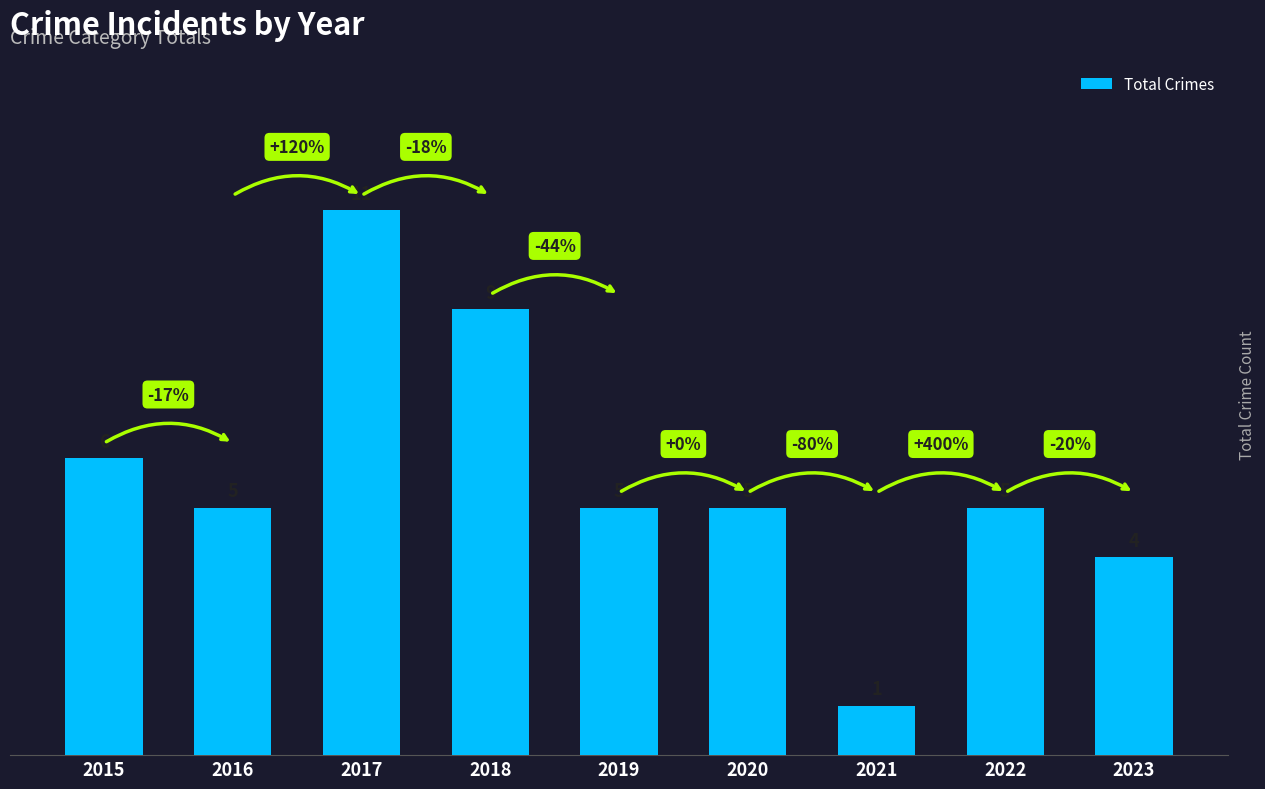

What is the change in value from 2015 to 2021?

-5